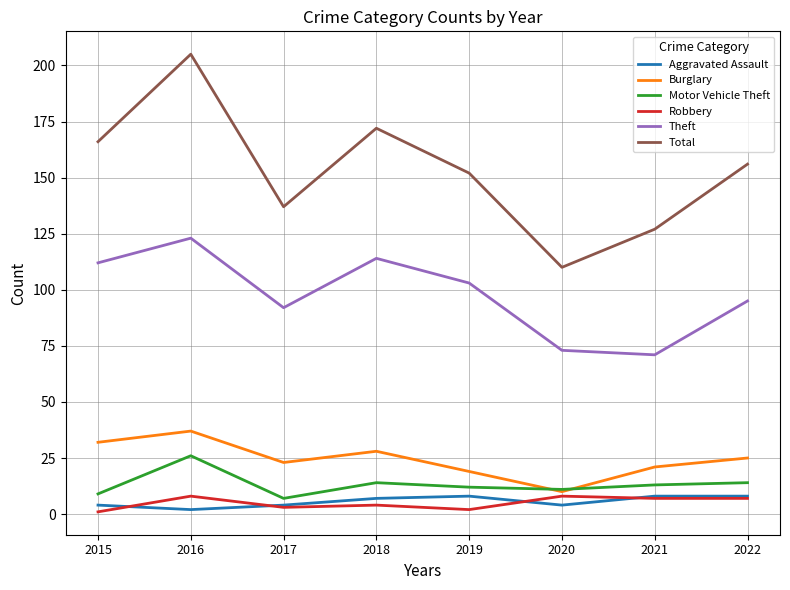

The Total series shows 63 at 2021. True or false?

False